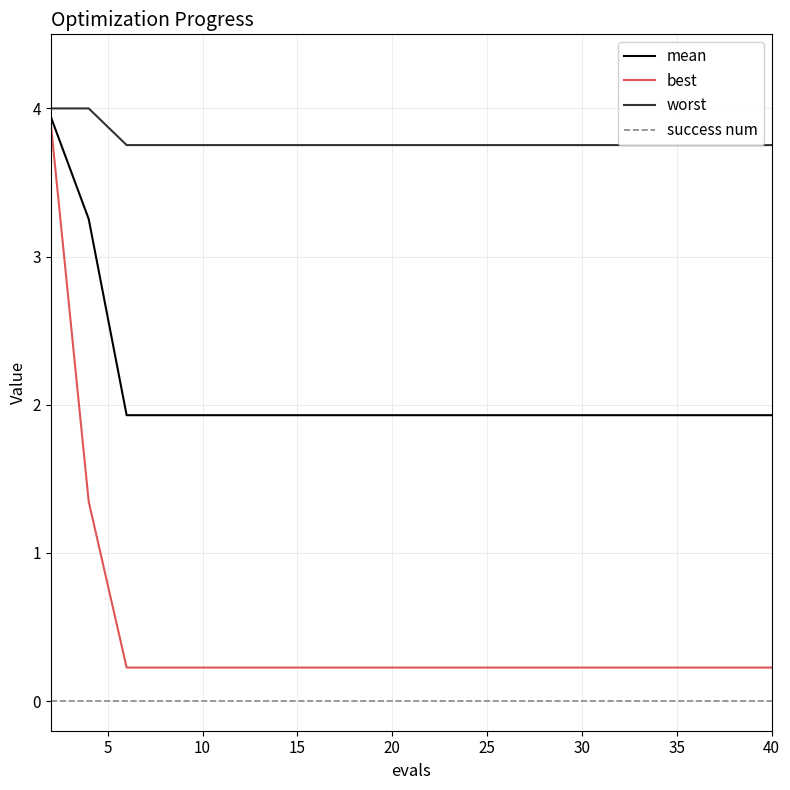

Reading left to right, what are all the values shown in this chart?

mean: 3.9	3.3	1.9	1.9	1.9	1.9	1.9	1.9	1.9	1.9	1.9	1.9	1.9	1.9	1.9	1.9	1.9	1.9	1.9	1.9
best: 3.9	1.3	0.2	0.2	0.2	0.2	0.2	0.2	0.2	0.2	0.2	0.2	0.2	0.2	0.2	0.2	0.2	0.2	0.2	0.2
worst: 4.0	4.0	3.8	3.8	3.8	3.8	3.8	3.8	3.8	3.8	3.8	3.8	3.8	3.8	3.8	3.8	3.8	3.8	3.8	3.8
success num: 0.0	0.0	0.0	0.0	0.0	0.0	0.0	0.0	0.0	0.0	0.0	0.0	0.0	0.0	0.0	0.0	0.0	0.0	0.0	0.0